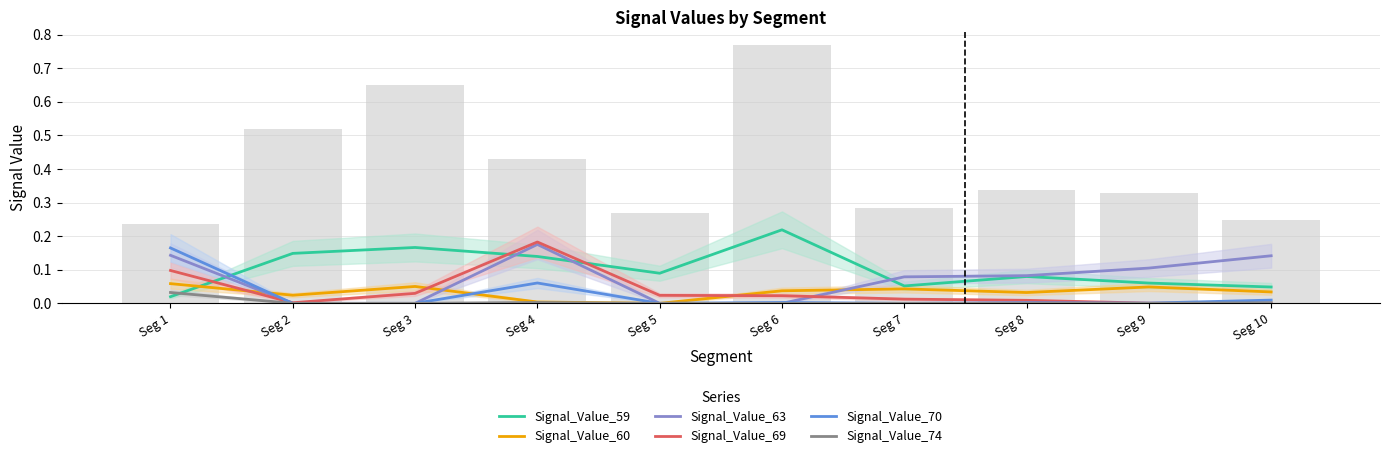

Reading left to right, extract all data points from this chart.

Signal_Value_59: Seg 1=0.0	Seg 2=0.1	Seg 3=0.2	Seg 4=0.1	Seg 5=0.1	Seg 6=0.2	Seg 7=0.1	Seg 8=0.1	Seg 9=0.1	Seg 10=0.0
Signal_Value_60: Seg 1=0.1	Seg 2=0.0	Seg 3=0.1	Seg 4=0.0	Seg 5=0.0	Seg 6=0.0	Seg 7=0.0	Seg 8=0.0	Seg 9=0.0	Seg 10=0.0
Signal_Value_63: Seg 1=0.1	Seg 2=0.0	Seg 3=0.0	Seg 4=0.2	Seg 5=0.0	Seg 6=0.0	Seg 7=0.1	Seg 8=0.1	Seg 9=0.1	Seg 10=0.1
Signal_Value_69: Seg 1=0.1	Seg 2=0.0	Seg 3=0.0	Seg 4=0.2	Seg 5=0.0	Seg 6=0.0	Seg 7=0.0	Seg 8=0.0	Seg 9=0.0	Seg 10=0.0
Signal_Value_70: Seg 1=0.2	Seg 2=0.0	Seg 3=0.0	Seg 4=0.1	Seg 5=0.0	Seg 6=0.0	Seg 7=0.0	Seg 8=0.0	Seg 9=0.0	Seg 10=0.0
Signal_Value_74: Seg 1=0.0	Seg 2=0.0	Seg 3=0.0	Seg 4=0.0	Seg 5=0.0	Seg 6=0.0	Seg 7=0.0	Seg 8=0.0	Seg 9=0.0	Seg 10=0.0